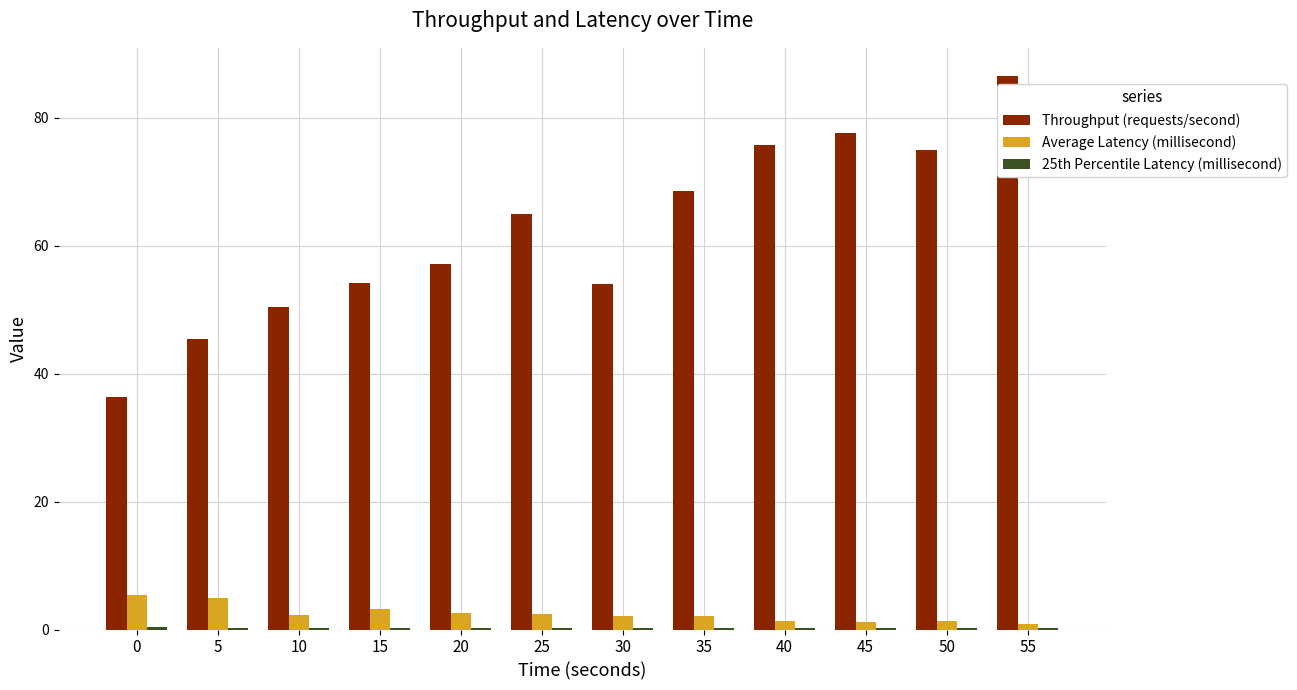

Which series changed the most between 15 and 35?

Throughput (requests/second)